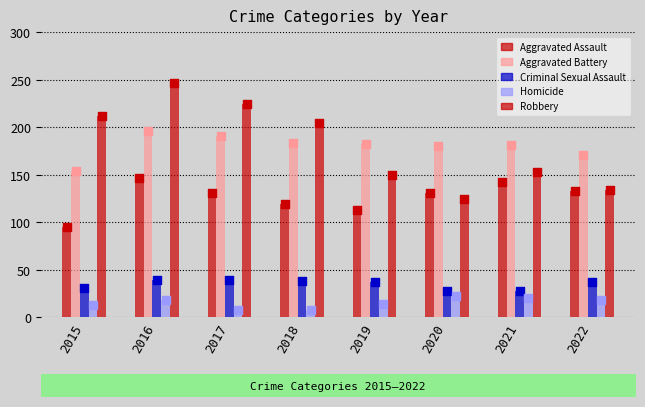

Is the value of Homicide at 2018 greater than the value of Robbery at 2021?

No